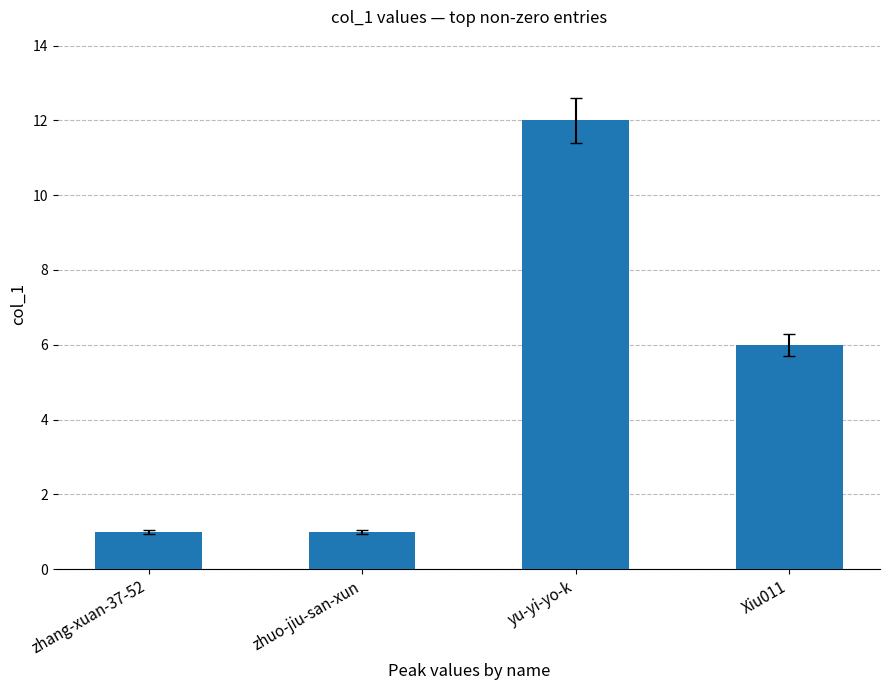

What is the sum of the values at yu-yi-yo-k and zhang-xuan-37-52?

13